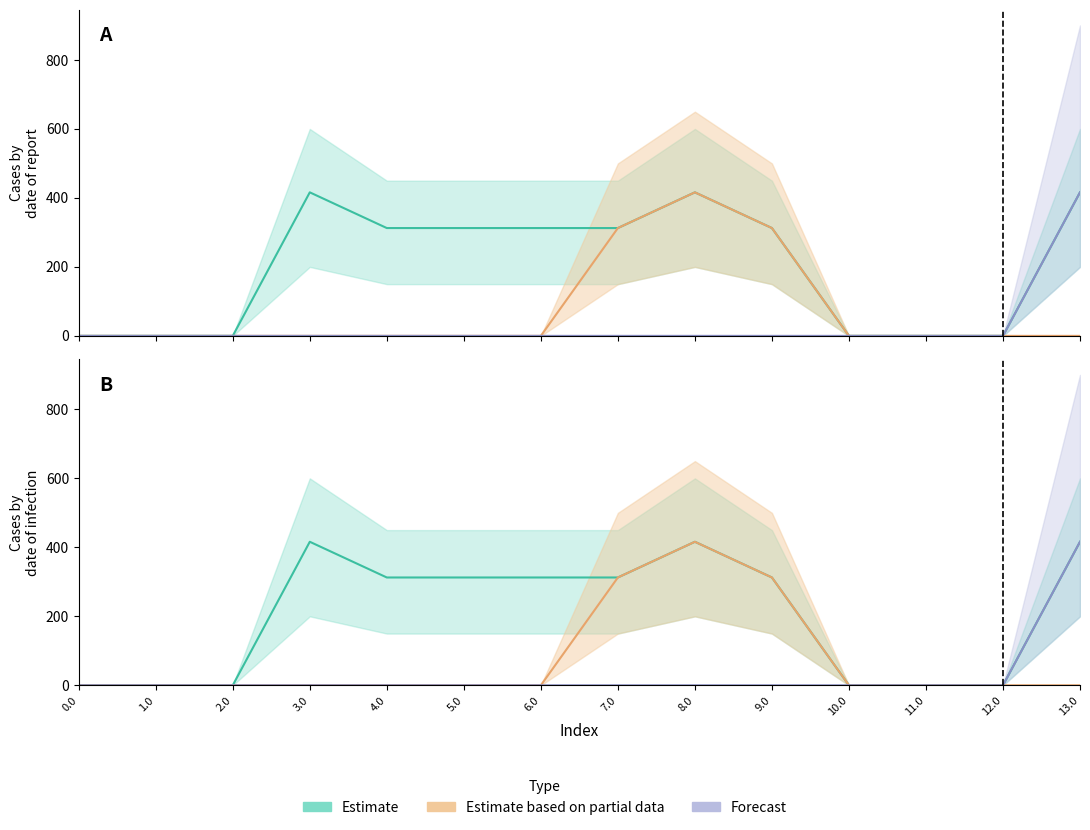

How many positive values does the col_forecast series have?

1